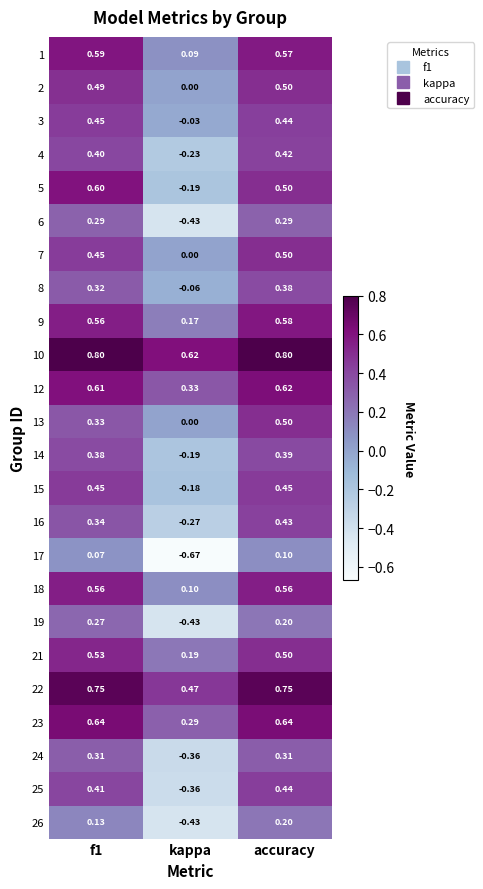

How many values in 4 are below zero?

1